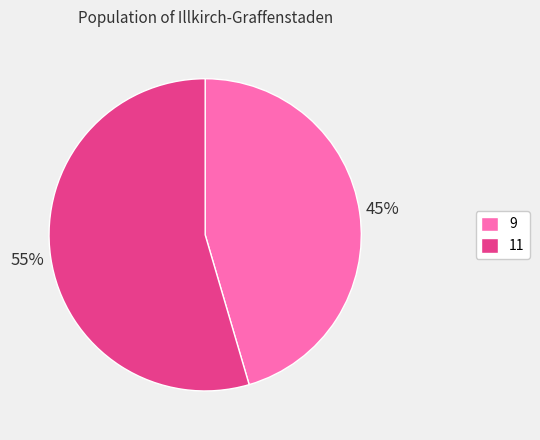

Which category has the biggest portion of the pie?

11